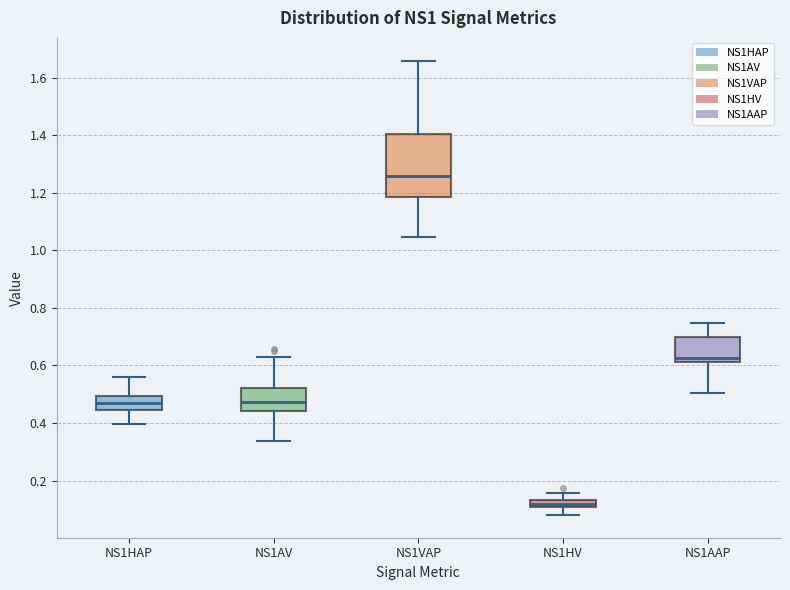

Where does the upper whisker of the box for NS1HV end on the y-axis? The values are not printed on the chart, so give them approximately, as read against the axis.

0.16